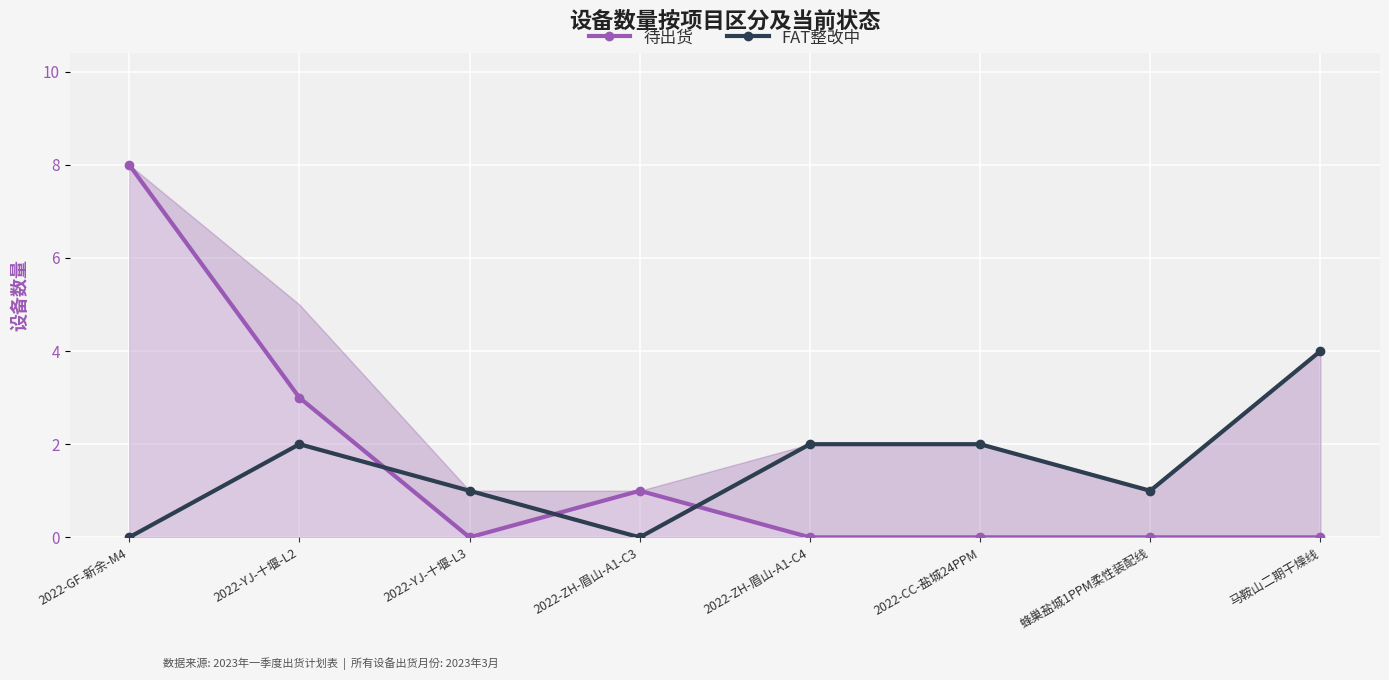

What is the sum of the FAT整改中 values at 蜂巢盐城1PPM柔性装配线 and 2022-ZH-眉山-A1-C3?

1